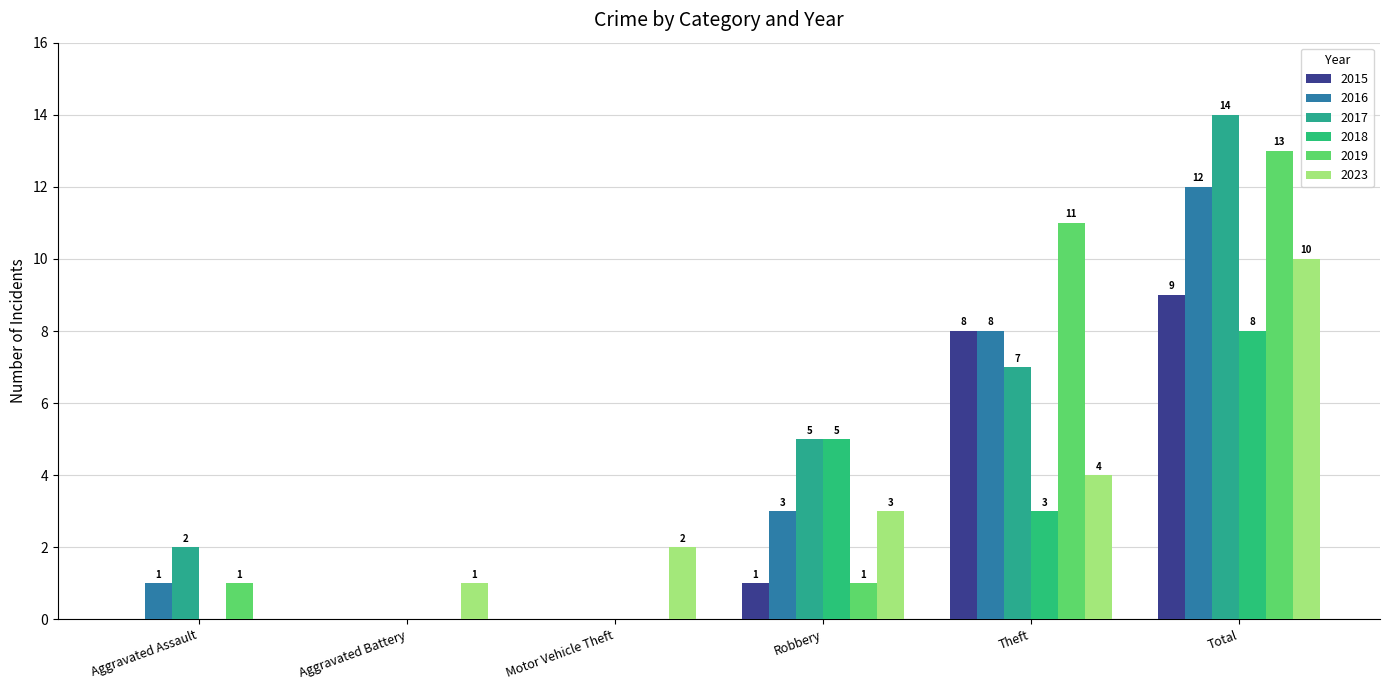

Reading right to left, list all the values displayed in this chart.

2015: 9	8	1	0	0	0
2016: 12	8	3	0	0	1
2017: 14	7	5	0	0	2
2018: 8	3	5	0	0	0
2019: 13	11	1	0	0	1
2023: 10	4	3	2	1	0